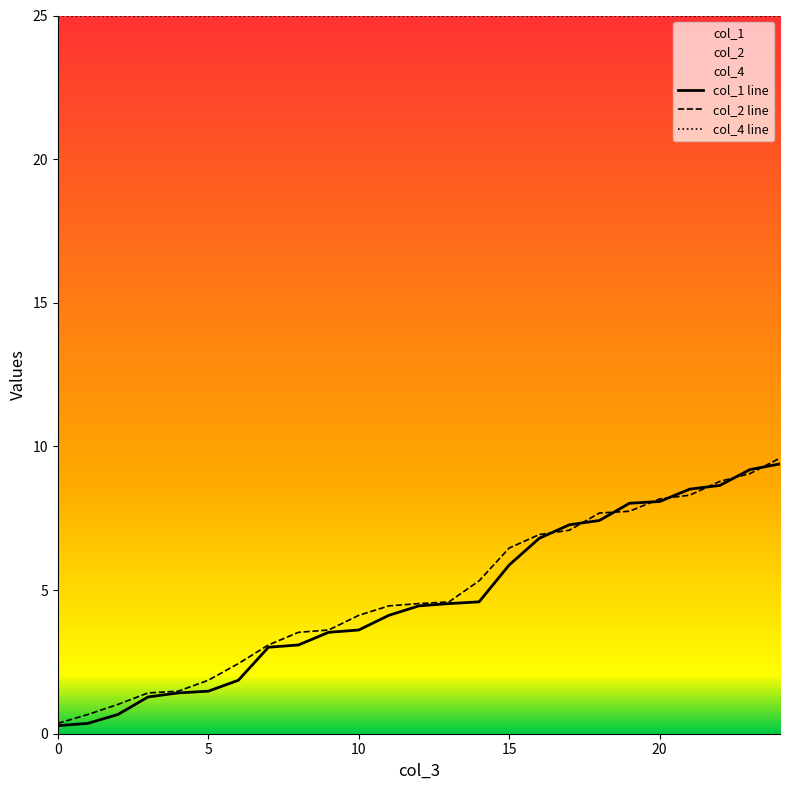

Is the value of col_2 at 6 greater than the value of col_1 at 23?

No